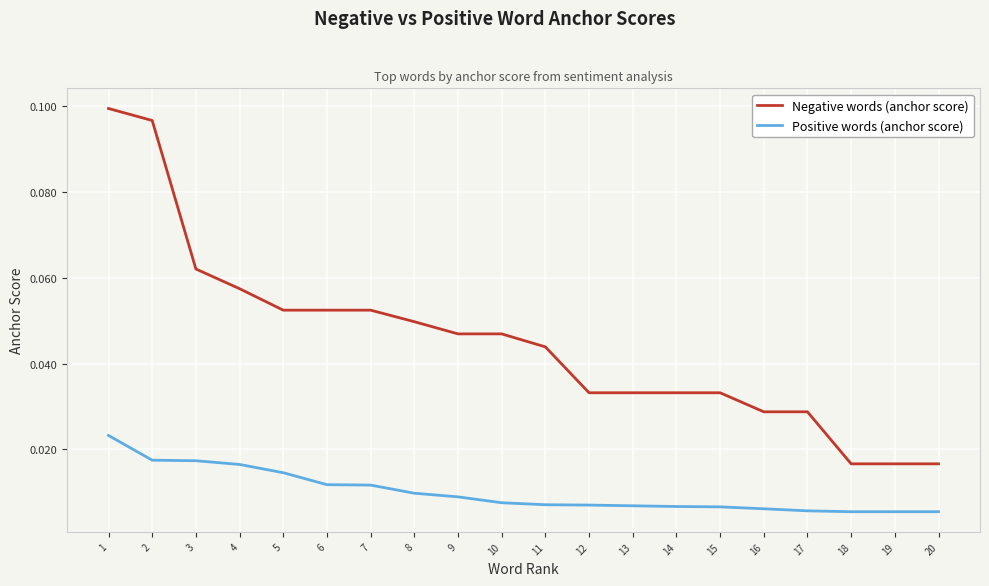

Rank the series by their maximum value, from highest to lowest.

Negative words (anchor score), Positive words (anchor score)